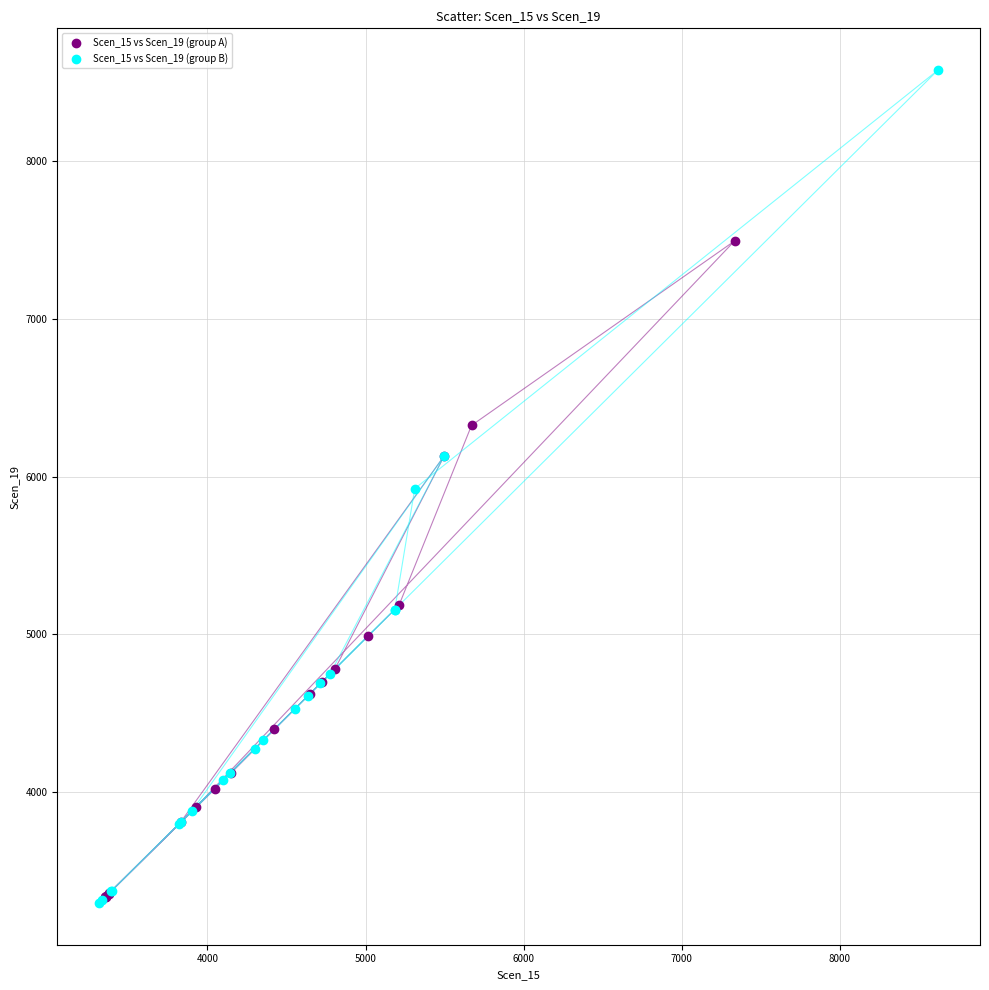

What are all the series names shown in the legend?

Scen_15 vs Scen_19 (group A), Scen_15 vs Scen_19 (group B)